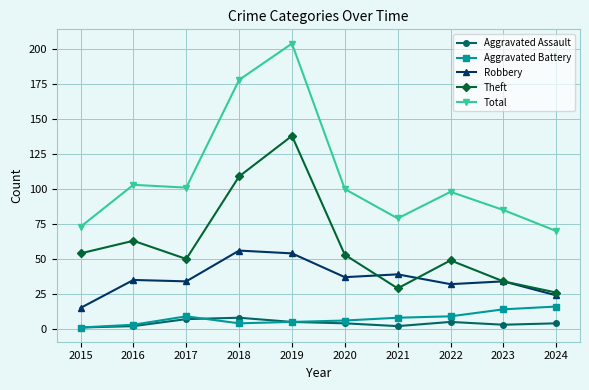

Reading right to left, transcribe all the data shown in this chart.

Aggravated Assault: 2024=4	2023=3	2022=5	2021=2	2020=4	2019=5	2018=8	2017=7	2016=2	2015=1
Aggravated Battery: 2024=16	2023=14	2022=9	2021=8	2020=6	2019=5	2018=4	2017=9	2016=3	2015=1
Robbery: 2024=24	2023=34	2022=32	2021=39	2020=37	2019=54	2018=56	2017=34	2016=35	2015=15
Theft: 2024=26	2023=34	2022=49	2021=29	2020=53	2019=138	2018=109	2017=50	2016=63	2015=54
Total: 2024=70	2023=85	2022=98	2021=79	2020=100	2019=204	2018=178	2017=101	2016=103	2015=73